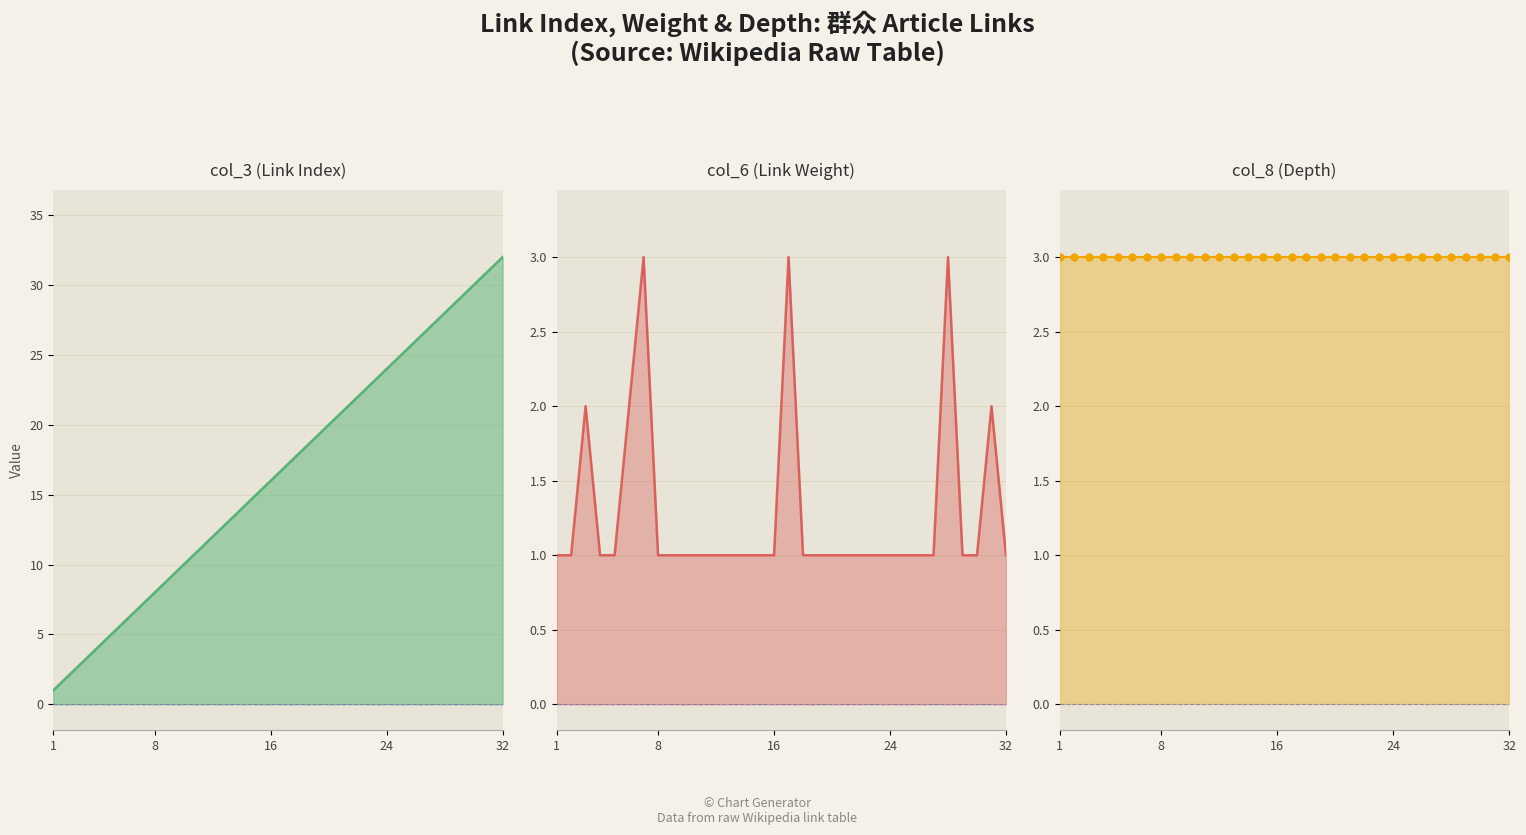

What is the maximum value for col_6 (Link Weight) line?

3